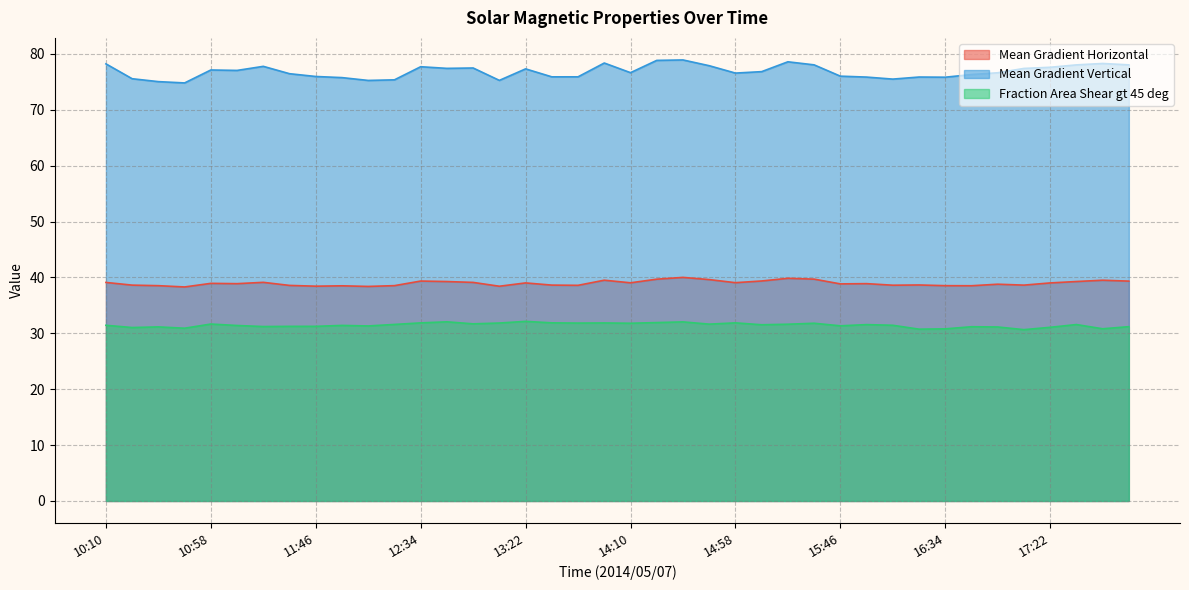

True or false: Fraction Area Shear gt 45 deg and Mean Gradient Vertical cross at least once.

False